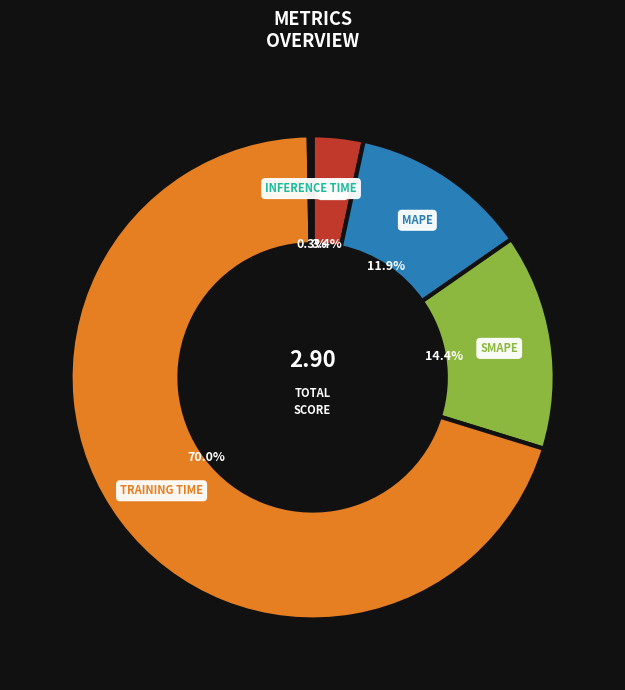

Is there a majority slice in this chart?

Yes